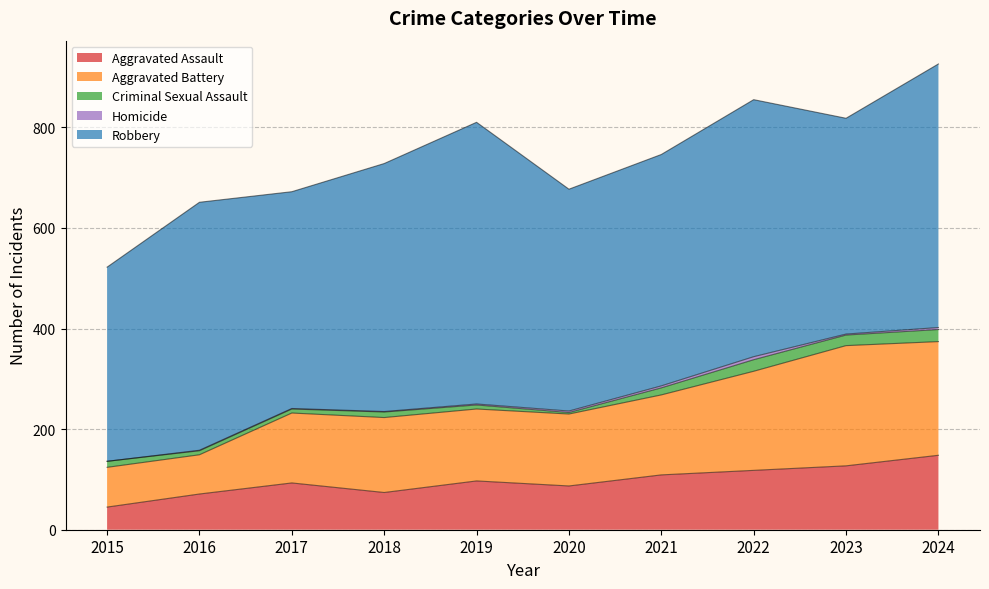

Where is the first local minimum for Aggravated Battery?

2016